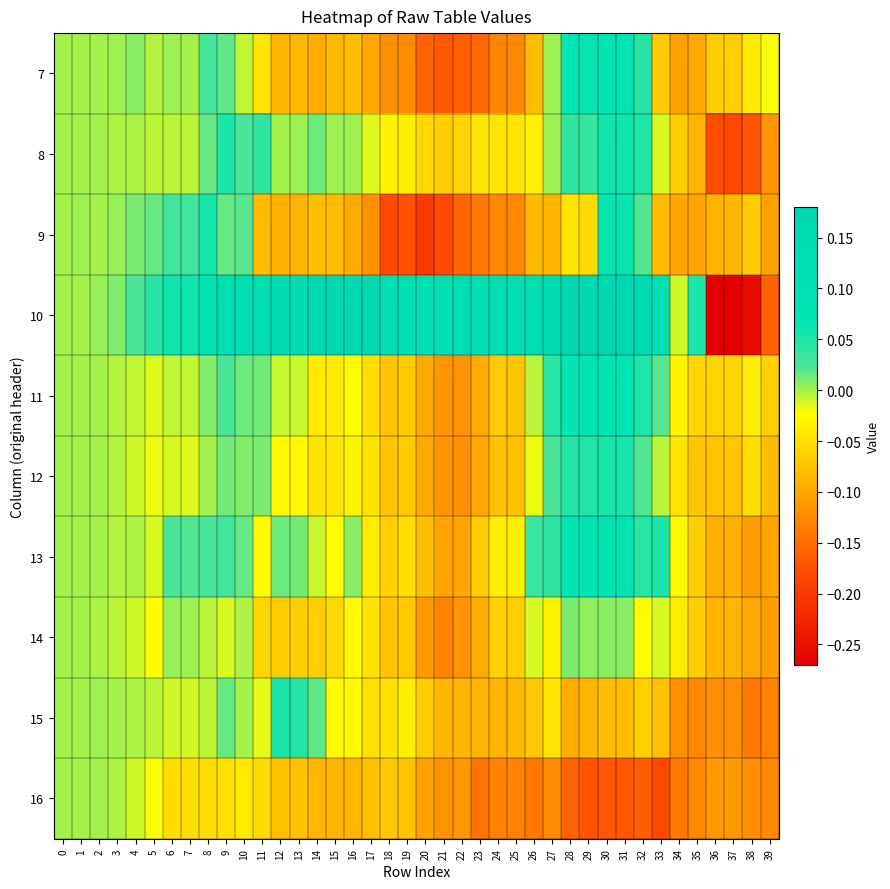

At 21, list the series in order from smallest to largest.

9, 7, 14, 16, 11, 12, 13, 15, 8, 10